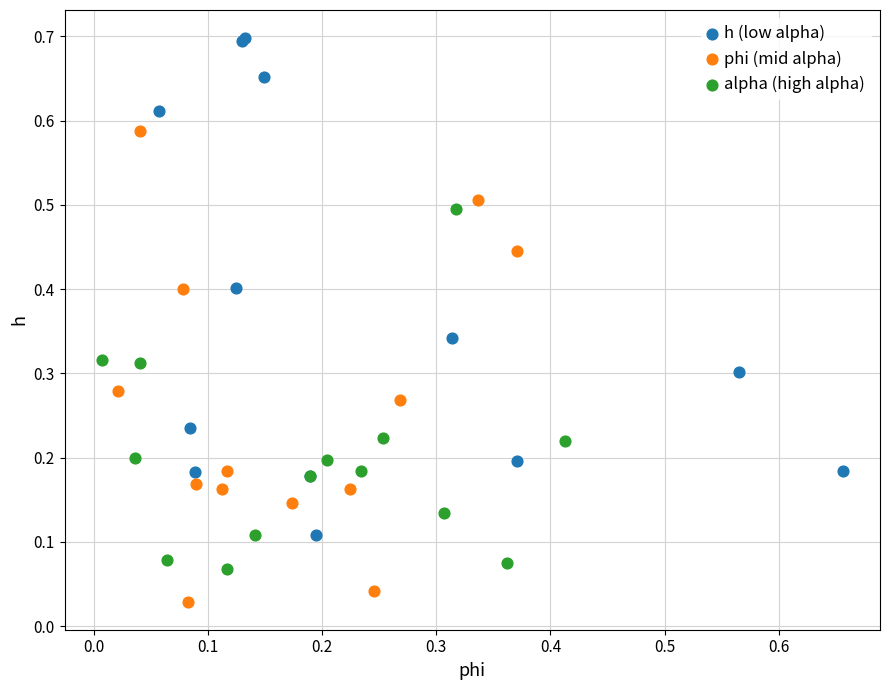

Which series contains the highest Y value?

h (low alpha)